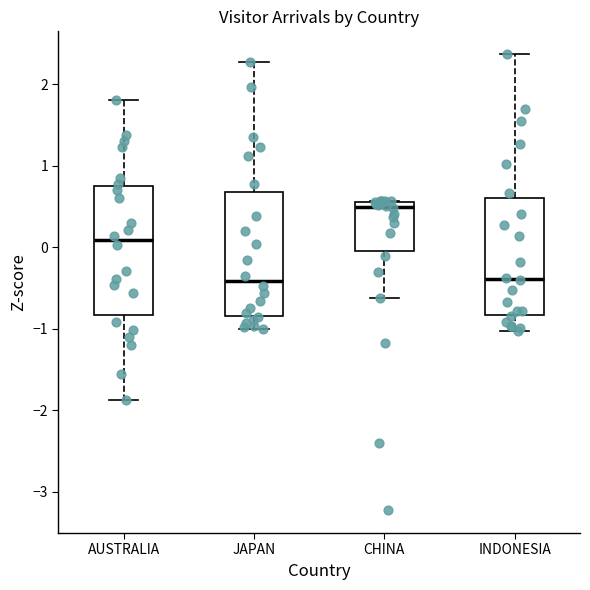

Reading left to right, read every box against the y-axis: the position of its median line, the range the box covers, and the ends of its whiskers. The values are not printed on the chart, so give them approximately, as read against the axis.

AUSTRALIA: median 0.1, box -0.8 to 0.8, whiskers -1.9 to 1.8
JAPAN: median -0.4, box -0.8 to 0.7, whiskers -1.0 to 2.3
CHINA: median 0.5, box 0.0 to 0.6, whiskers -0.6 to 0.6
INDONESIA: median -0.4, box -0.8 to 0.6, whiskers -1.0 to 2.4